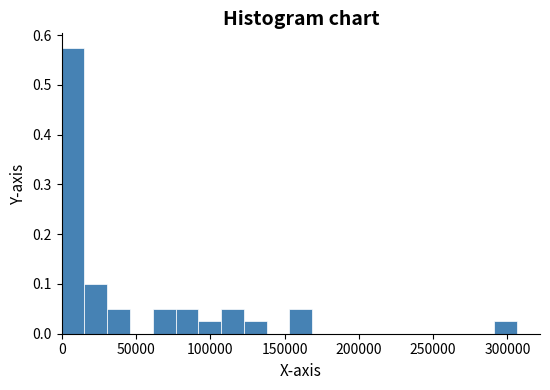

Read against the x-axis, roughly where is the centre of the tallest bar?

10000